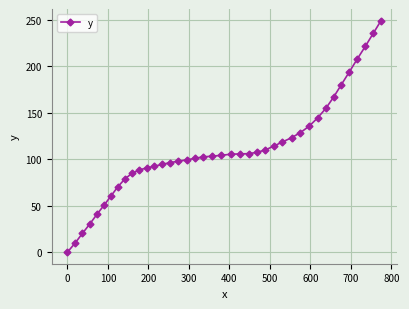

What is the value of the 20th point from the left?

103.3